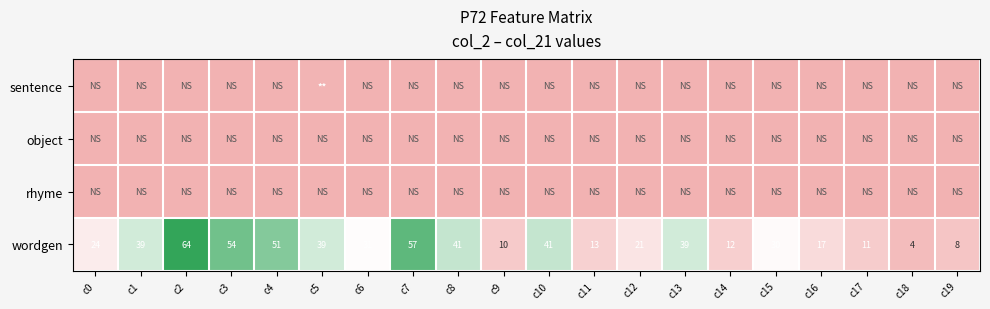

What is the maximum value for wordgen?

64